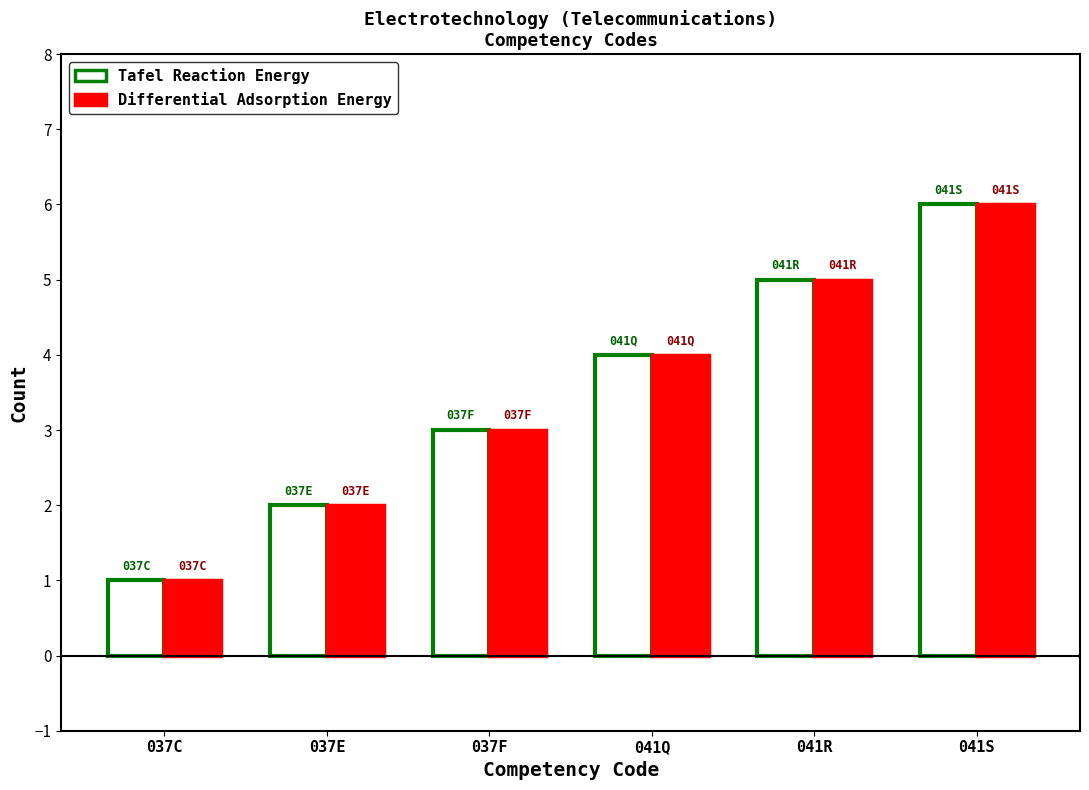

What is the total value across all series at 041S?

12